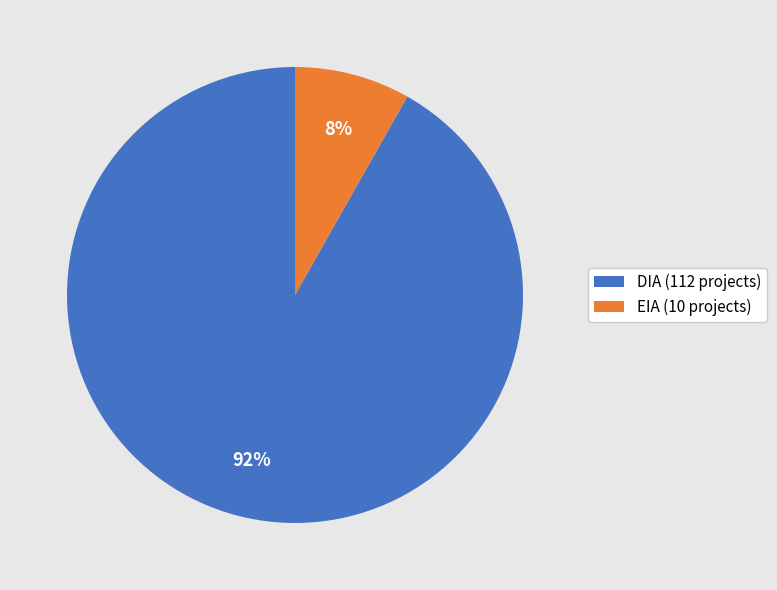

Is it true that DIA is 99% of the pie?

False